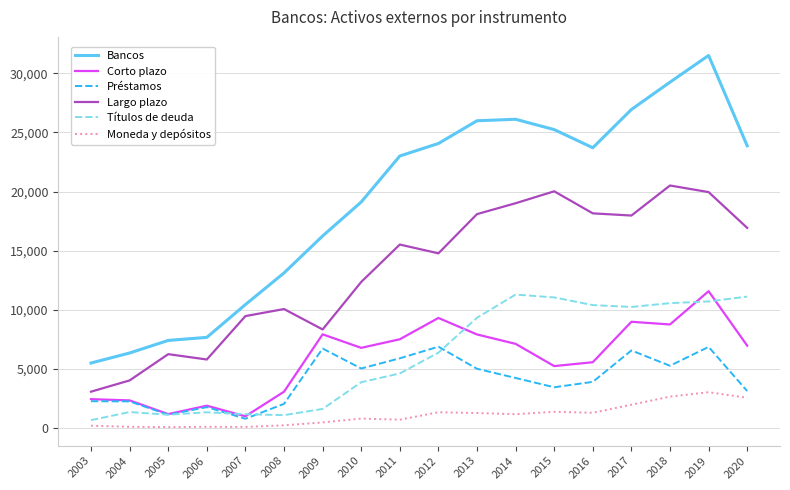

Rank the series at 2013 from lowest to highest value.

Moneda y depósitos, Préstamos, Corto plazo, Títulos de deuda, Largo plazo, Bancos